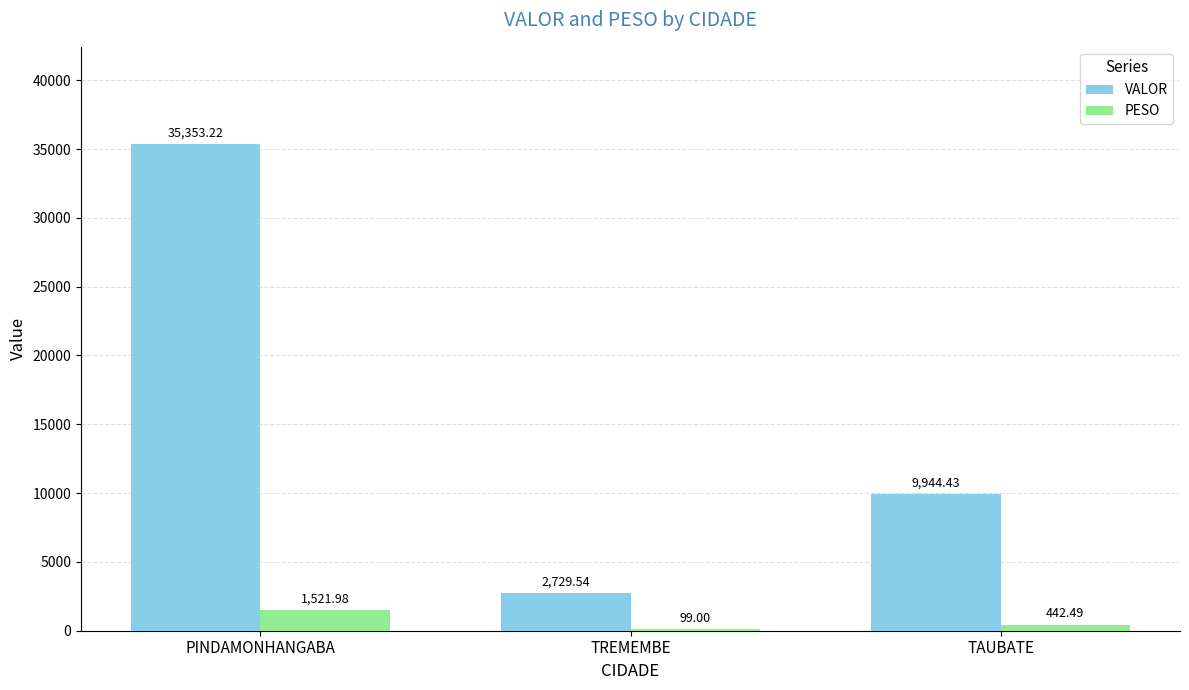

Is it true that PESO equals 1522.0 at PINDAMONHANGABA?

True